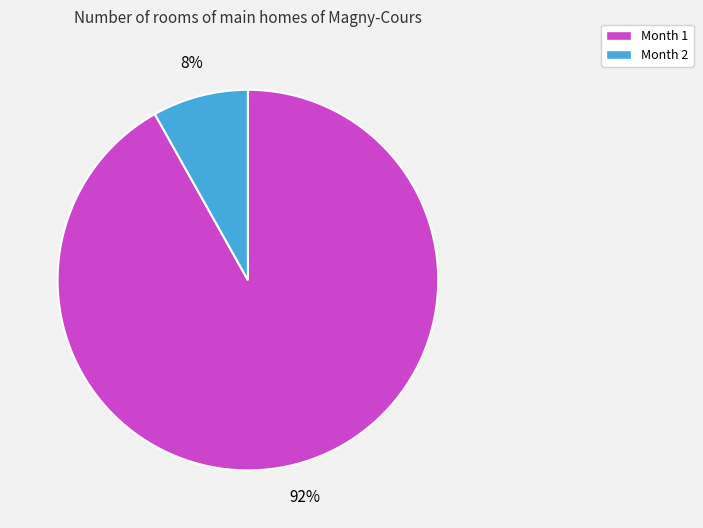

Is it true that Month 2 is 8% of the pie?

True